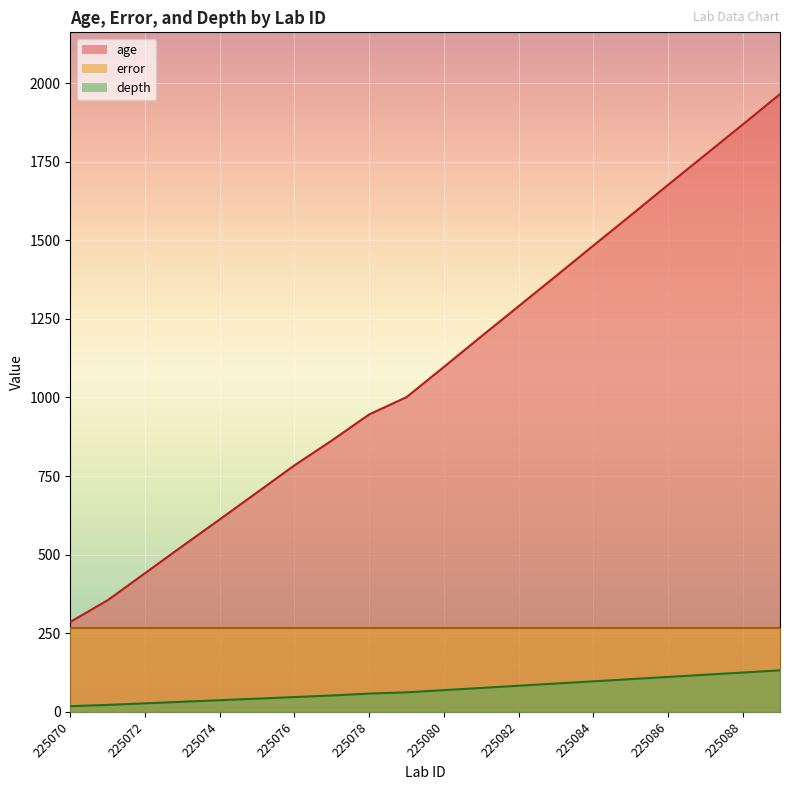

The value of age at 225074 is 351. True or false?

False